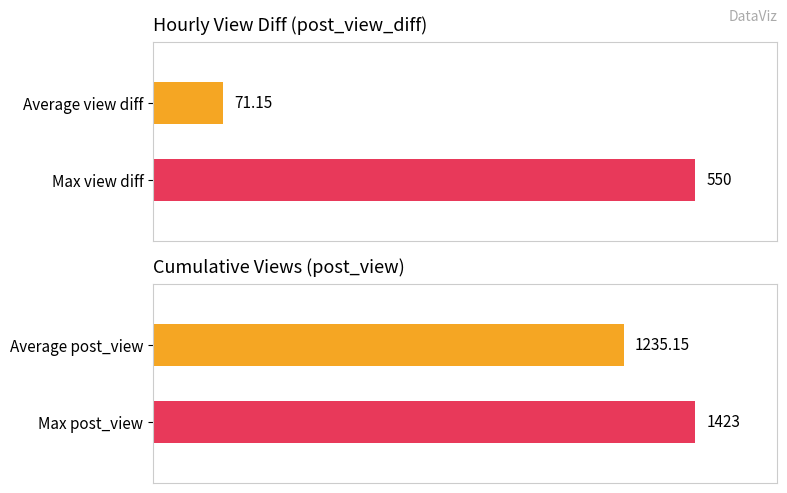

How many distinct data groups are displayed?

2